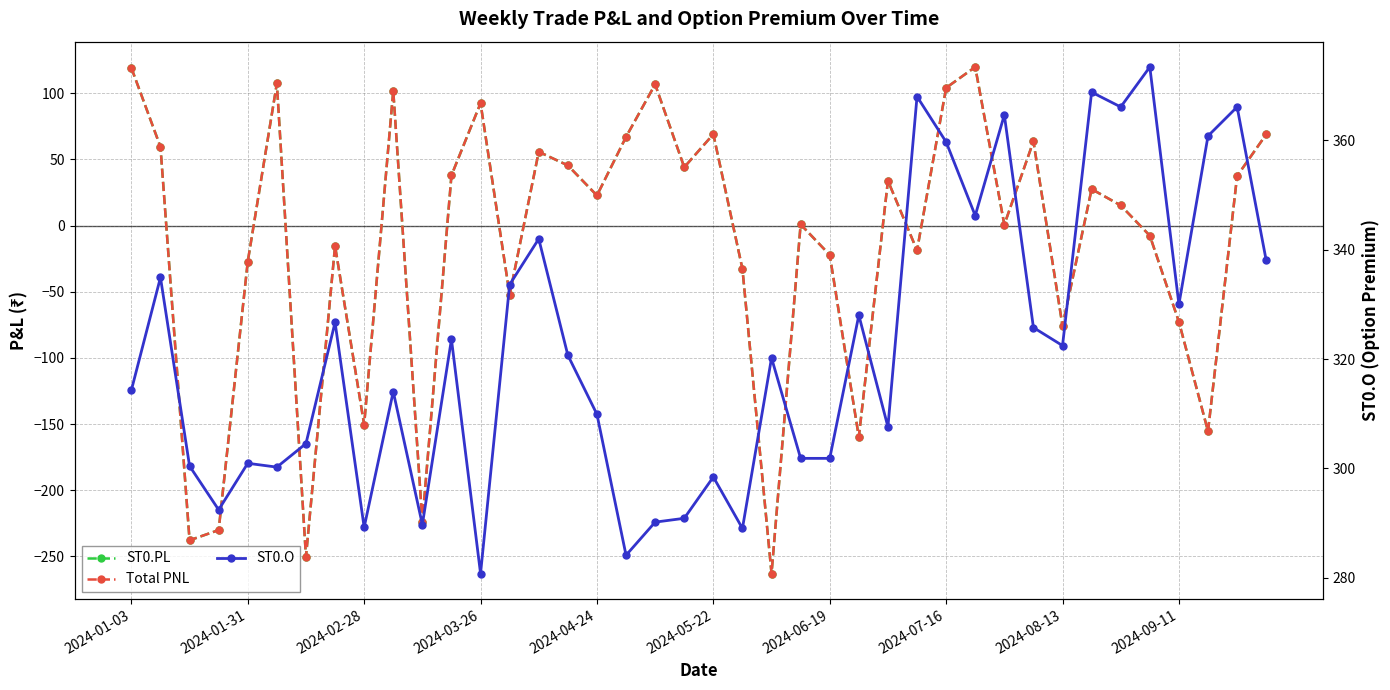

True or false: ST0.PL and Total PNL cross at least once.

False